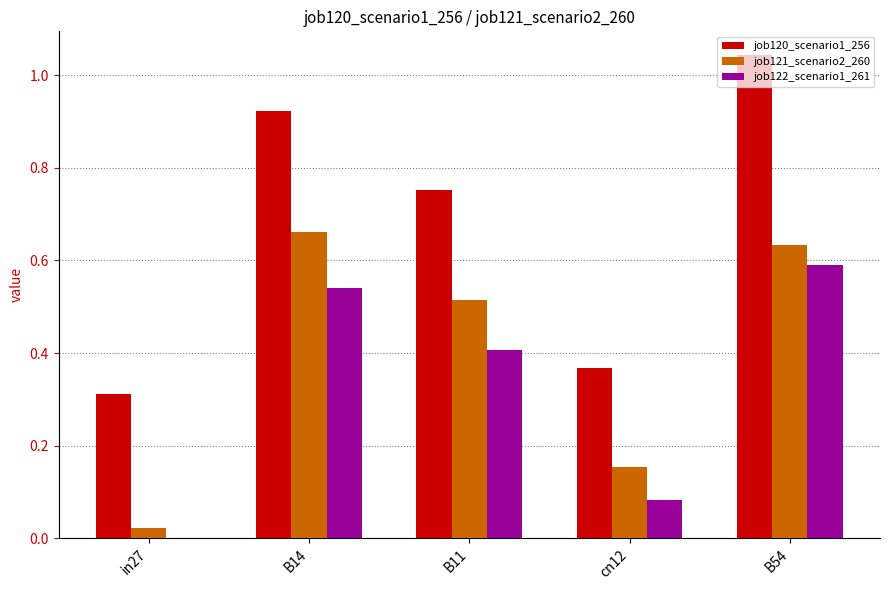

Which category has the highest value in the job121_scenario2_260 series?

B14